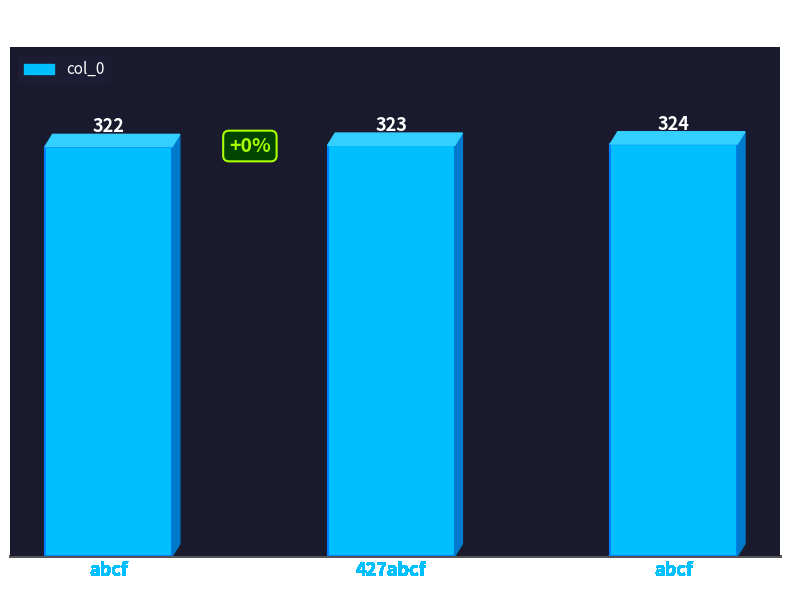

Which category has the highest value across all series?

abcf